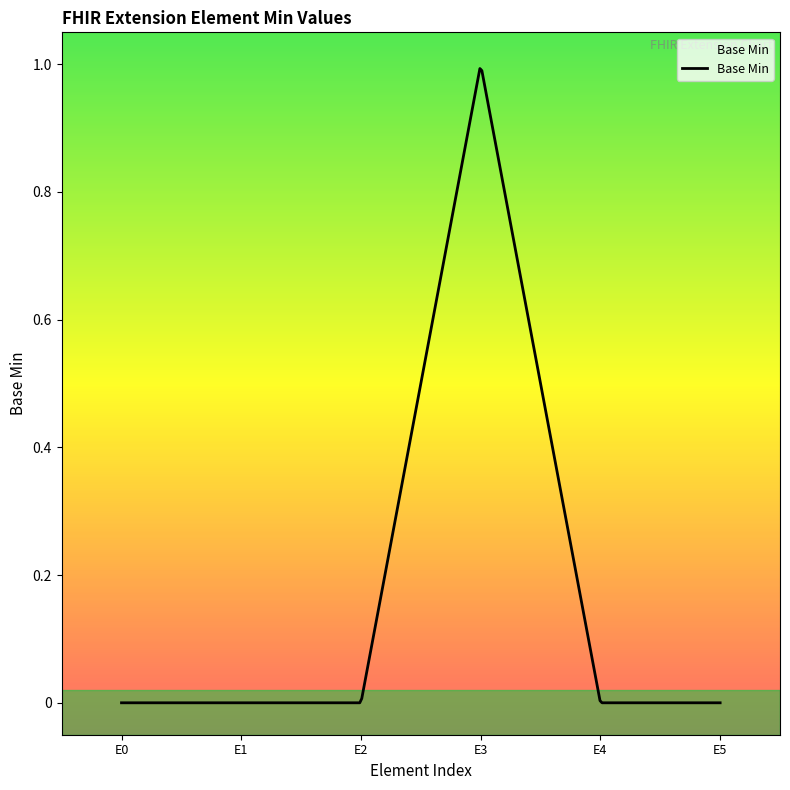

How many lines are shown in the chart?

1